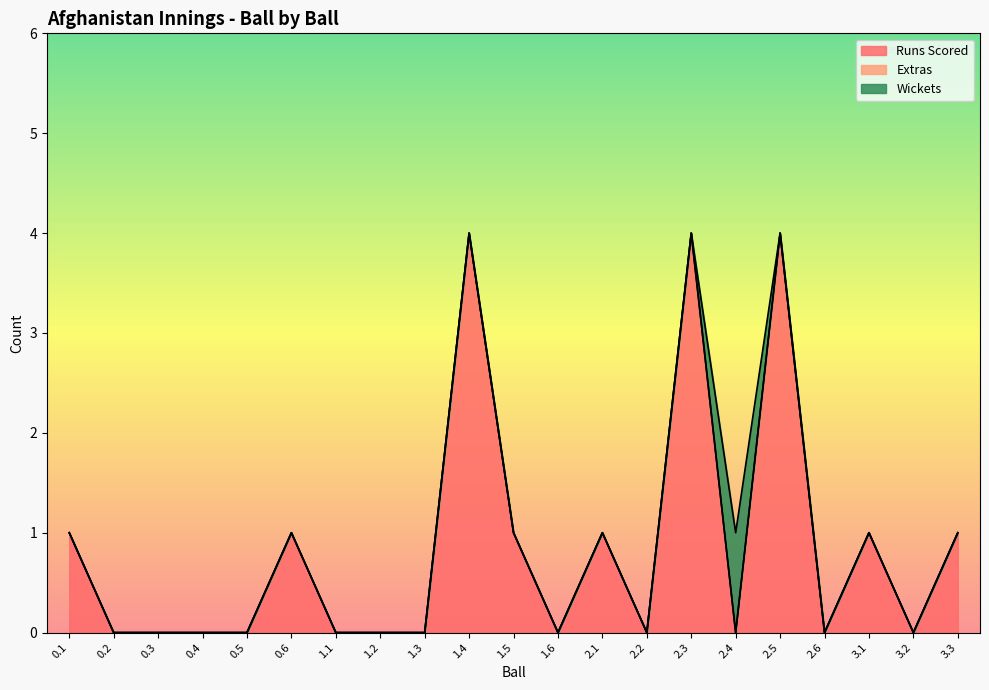

Where is the first local minimum for Runs Scored?

1.6